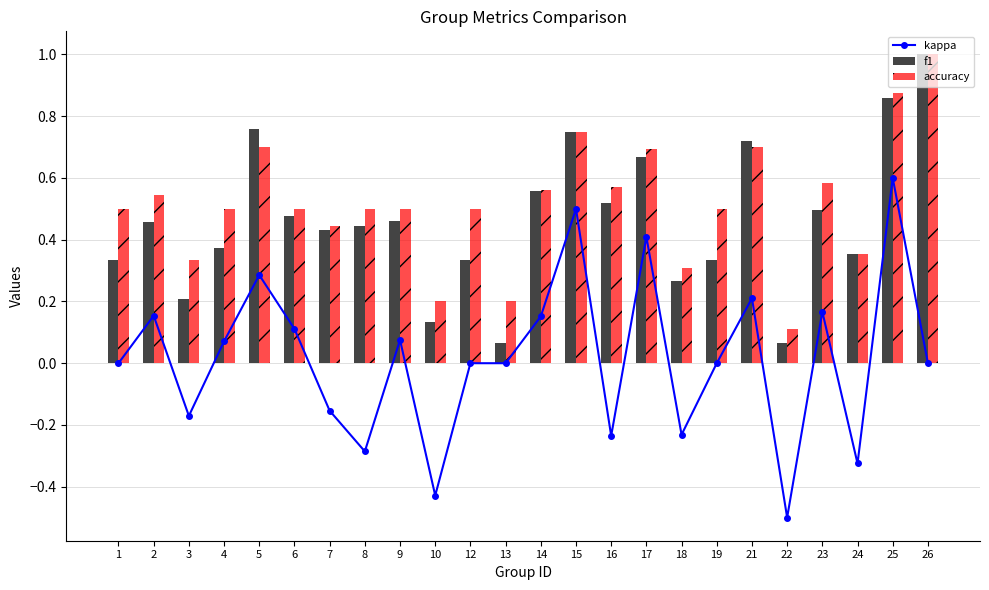

Is the value of f1 at 8 greater than the value of accuracy at 8?

No